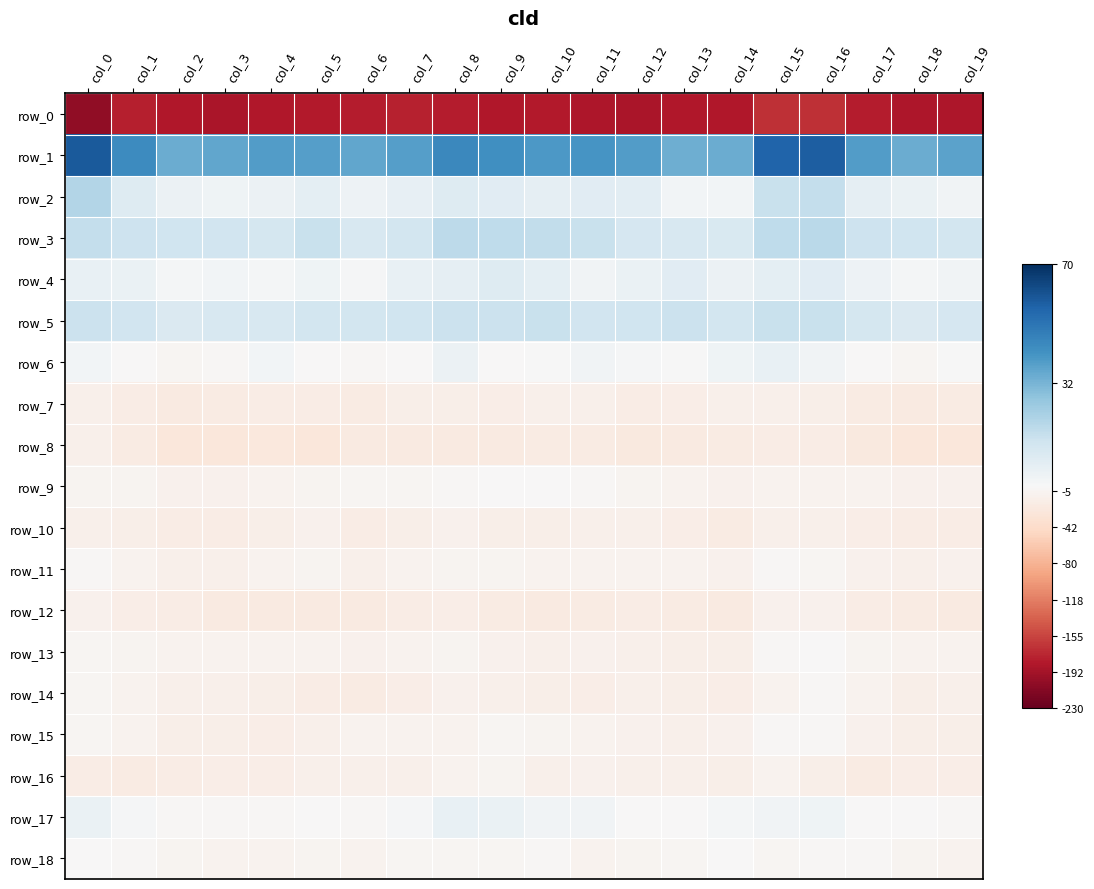

What is the difference between the maximum and minimum values in the row_17 series?

7.9